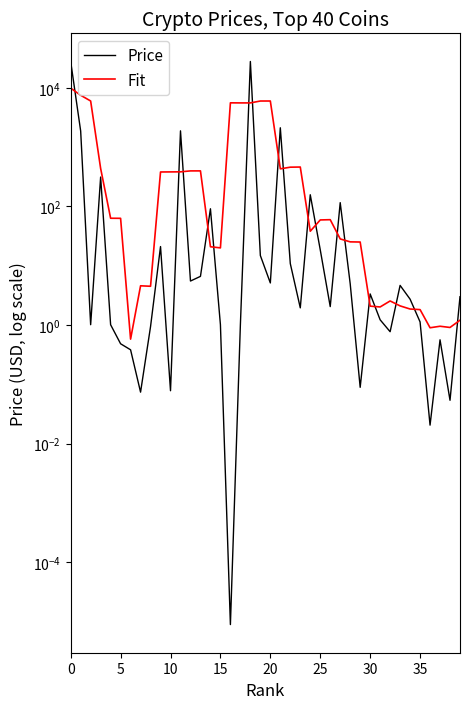

What is the difference between the maximum and second lowest values in the Price series?

27876.0